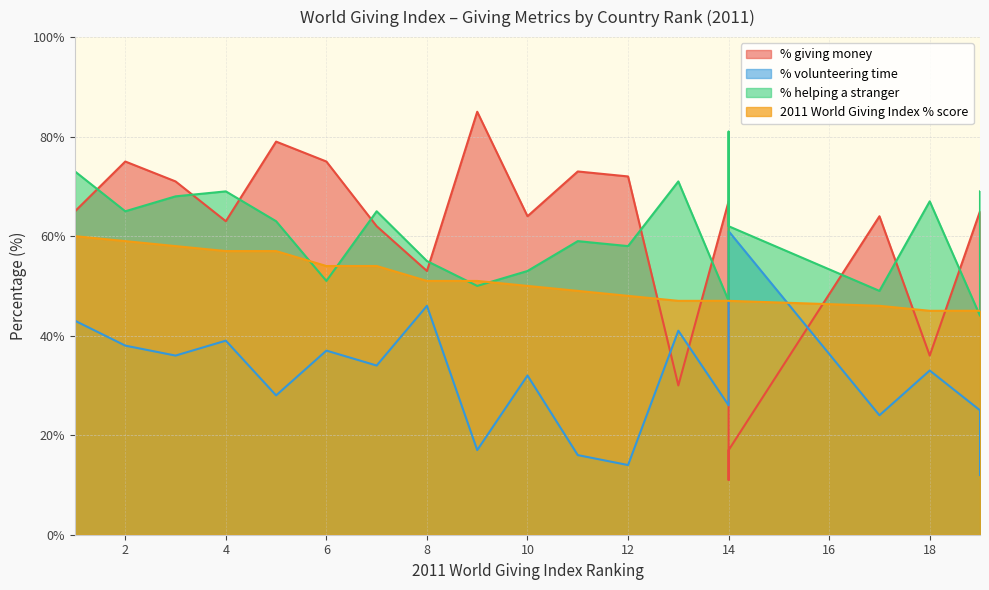

Reading left to right, list all the values displayed in this chart.

% giving money: 1=65	2=75	3=71	4=63	5=79	6=75	7=62	8=53	9=85	10=64	11=73	12=72	13=30	14=67	14=11	14=17	17=64	18=36	19=65	19=53
% volunteering time: 1=43	2=38	3=36	4=39	5=28	6=37	7=34	8=46	9=17	10=32	11=16	12=14	13=41	14=26	14=48	14=61	17=24	18=33	19=25	19=12
% helping a stranger: 1=73	2=65	3=68	4=69	5=63	6=51	7=65	8=55	9=50	10=53	11=59	12=58	13=71	14=47	14=81	14=62	17=49	18=67	19=44	19=69
2011 World Giving Index % score: 1=60	2=59	3=58	4=57	5=57	6=54	7=54	8=51	9=51	10=50	11=49	12=48	13=47	14=47	14=47	14=47	17=46	18=45	19=45	19=45